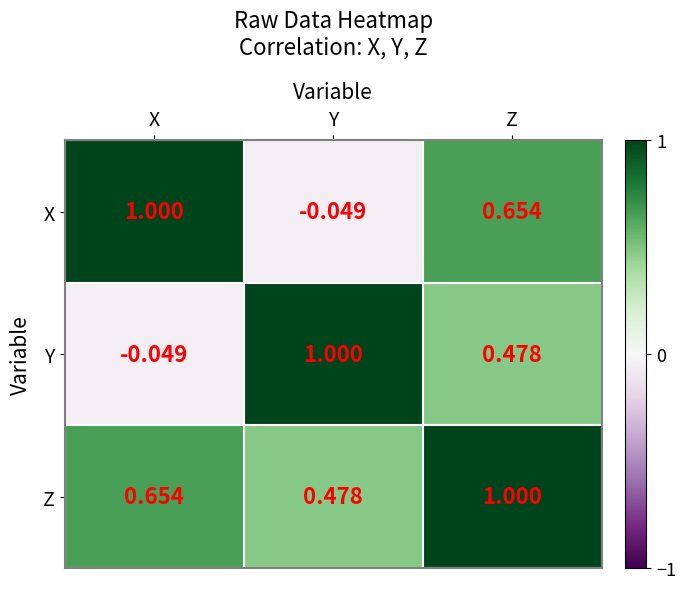

At how many categories does at least one series exceed 0?

3